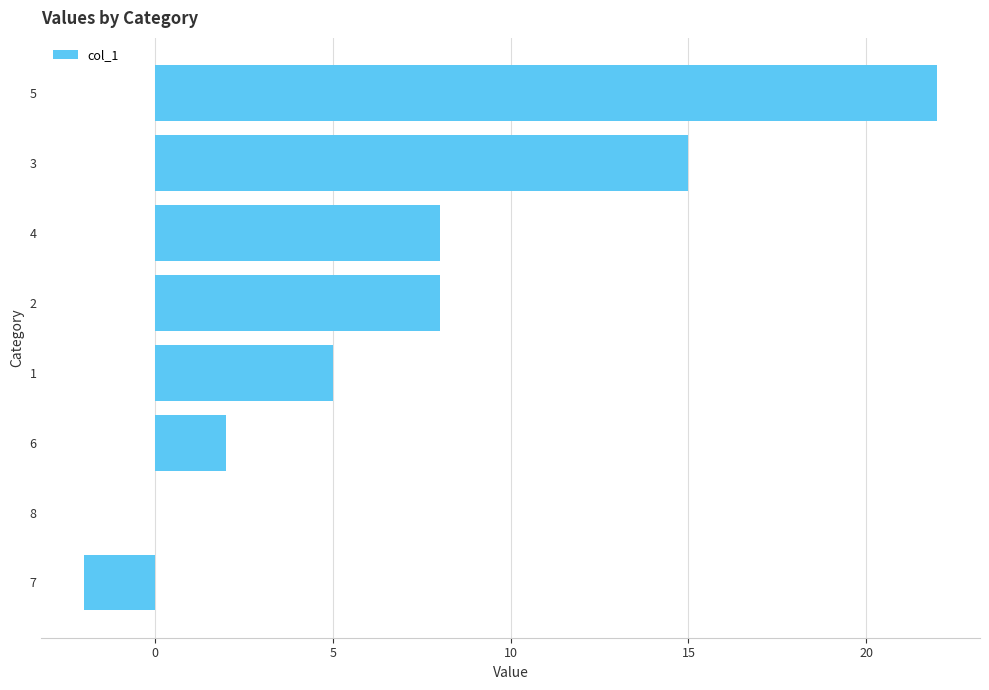

Which label corresponds to the largest value in the chart?

5